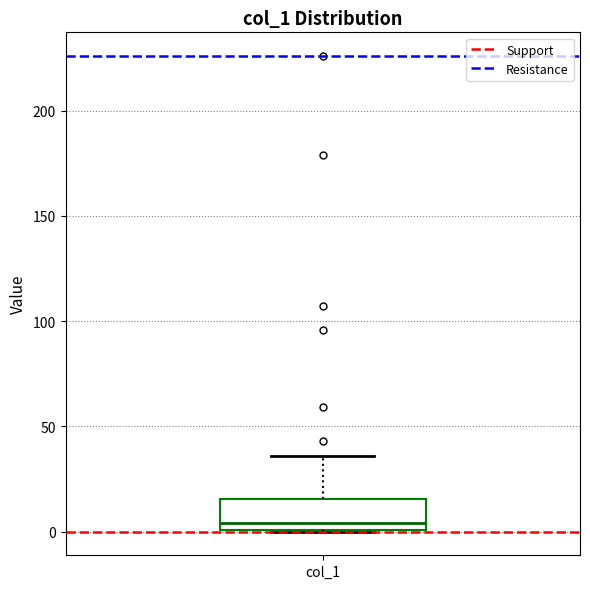

Transcribe this box plot: give where the median line is, the range the box spans, and where the two whiskers end, as read against the y-axis. The values are not printed on the chart, so give them approximately, as read against the axis.

median 5, box 0 to 15, whiskers 0 to 35